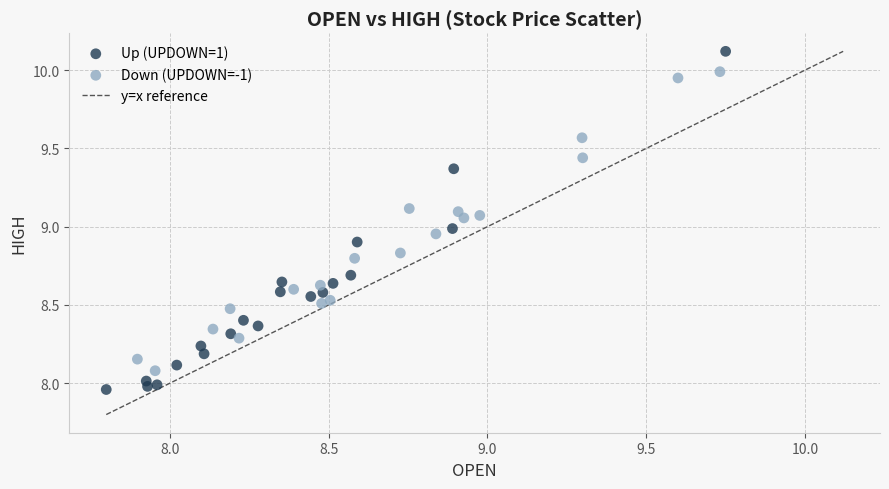

Which series has the widest spread of Y values?

Up (UPDOWN=1)